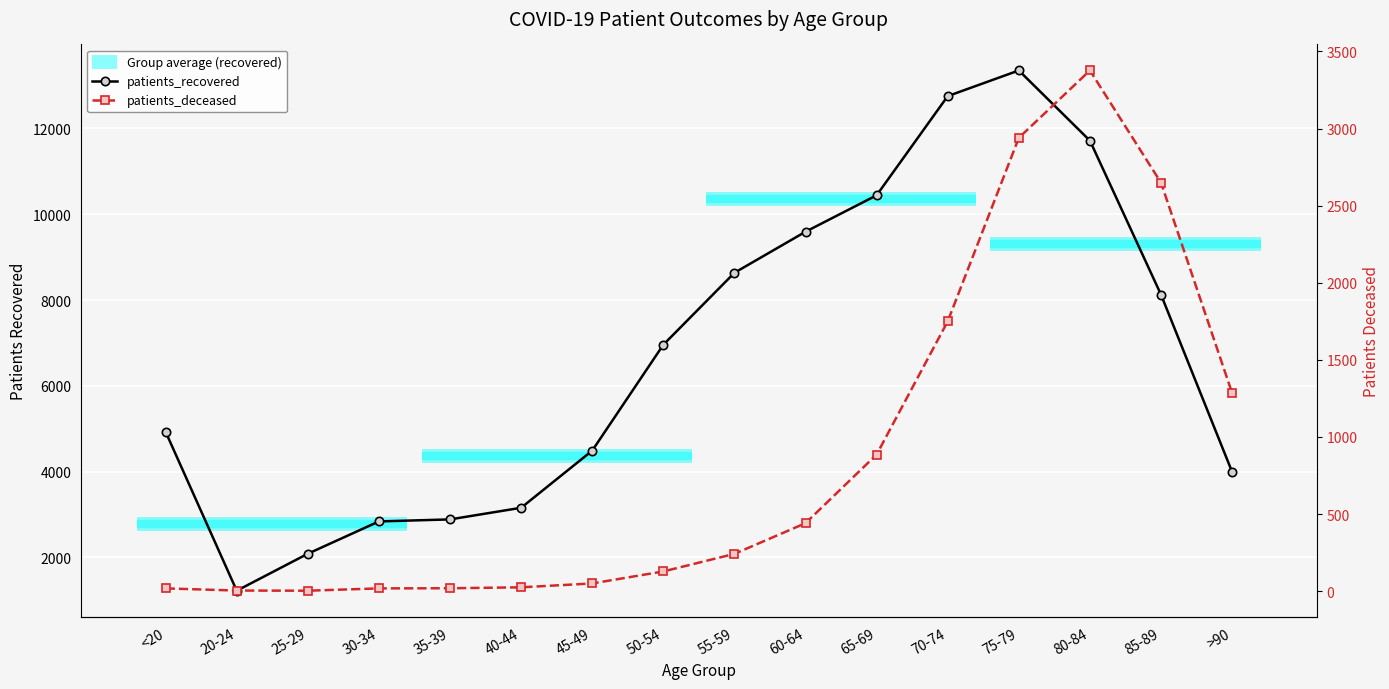

True or false: patients_deceased and patients_recovered cross at least once.

False